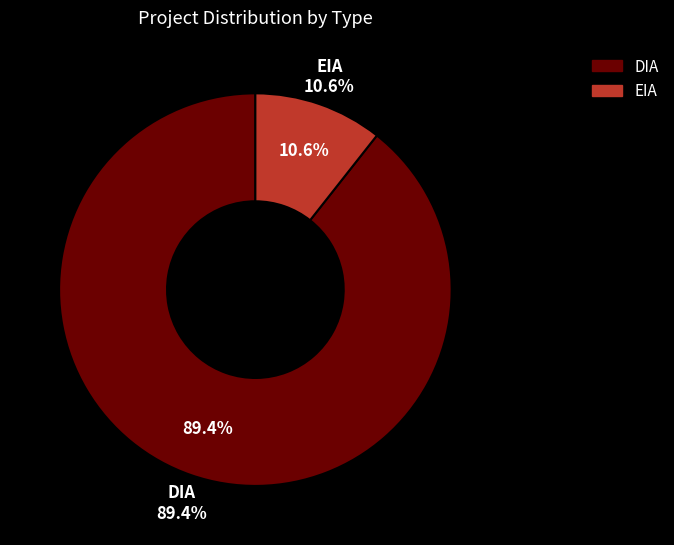

Which slice is the largest?

DIA